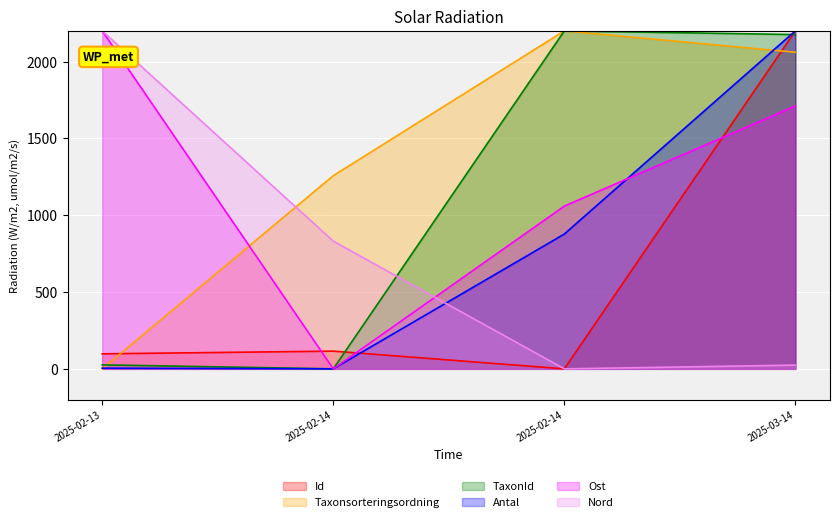

What is the approximate value of Ost at 2025-02-13?

2200.0